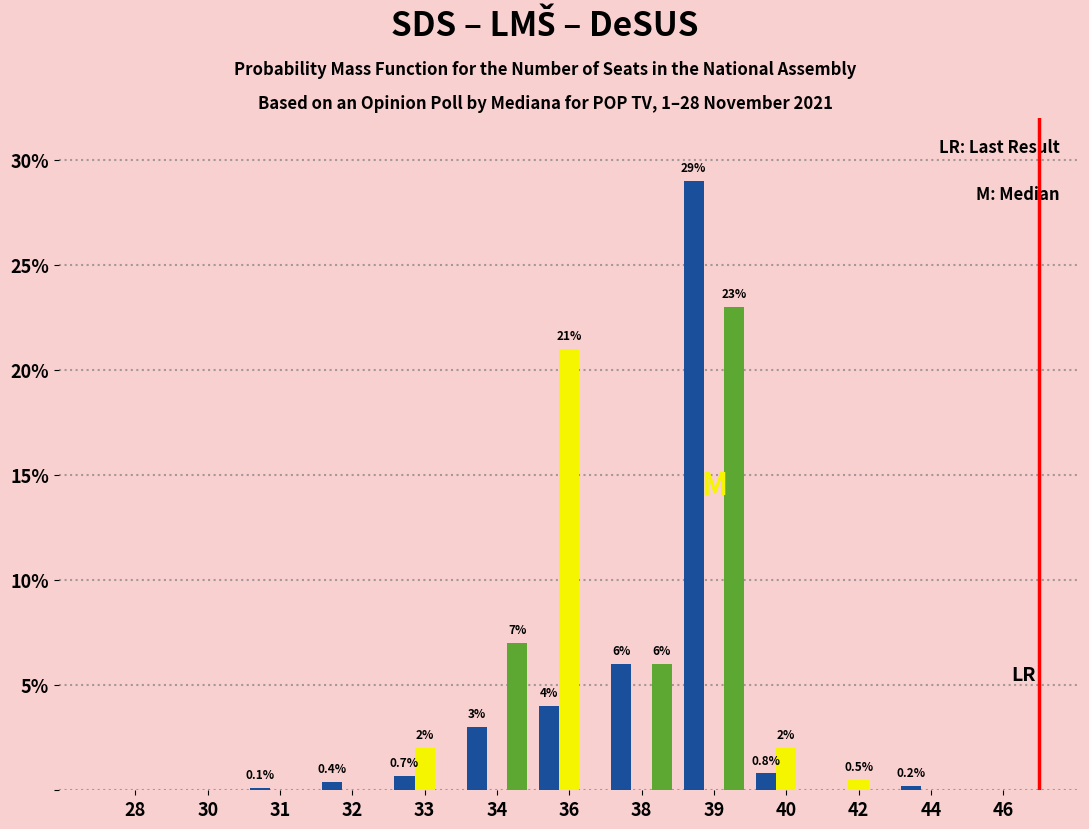

What is the greatest value displayed?

29.0